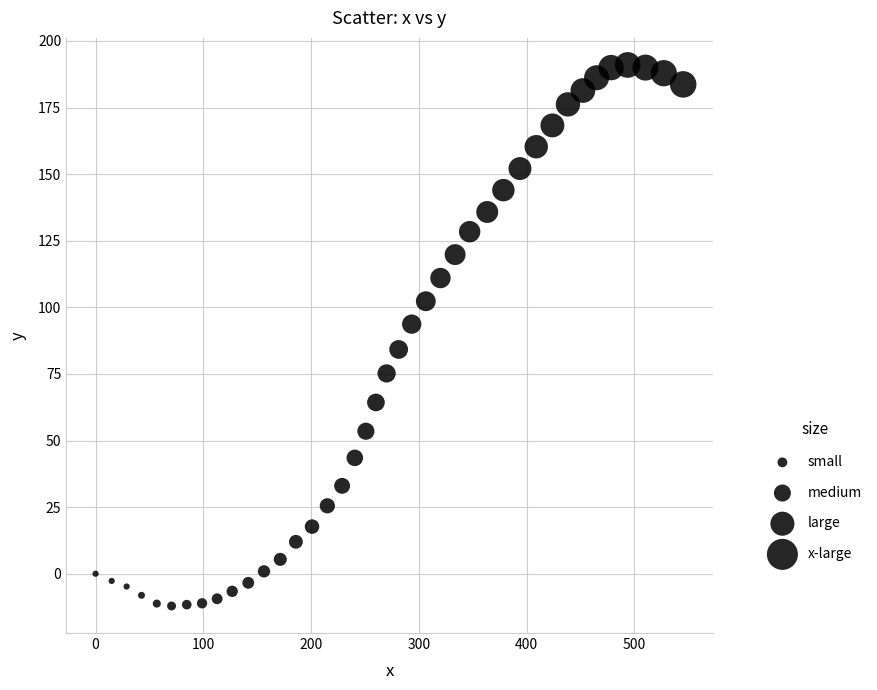

What is the range of X values (max minus min)?

545.4